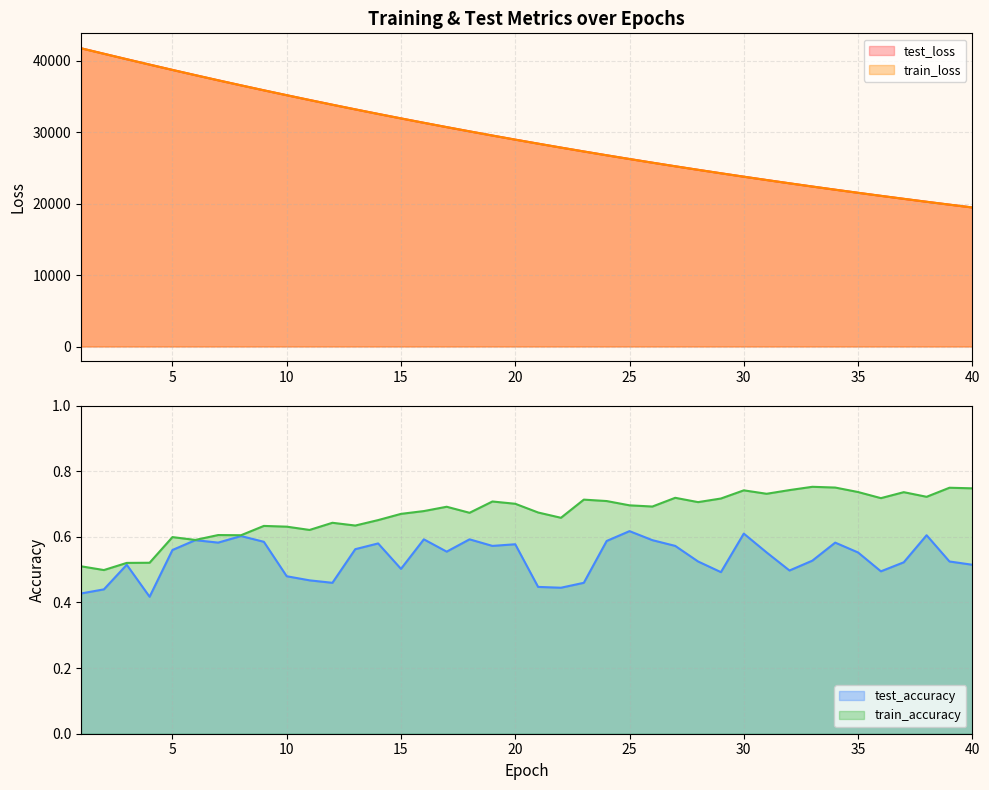

True or false: train_loss and train_accuracy cross at least once.

False